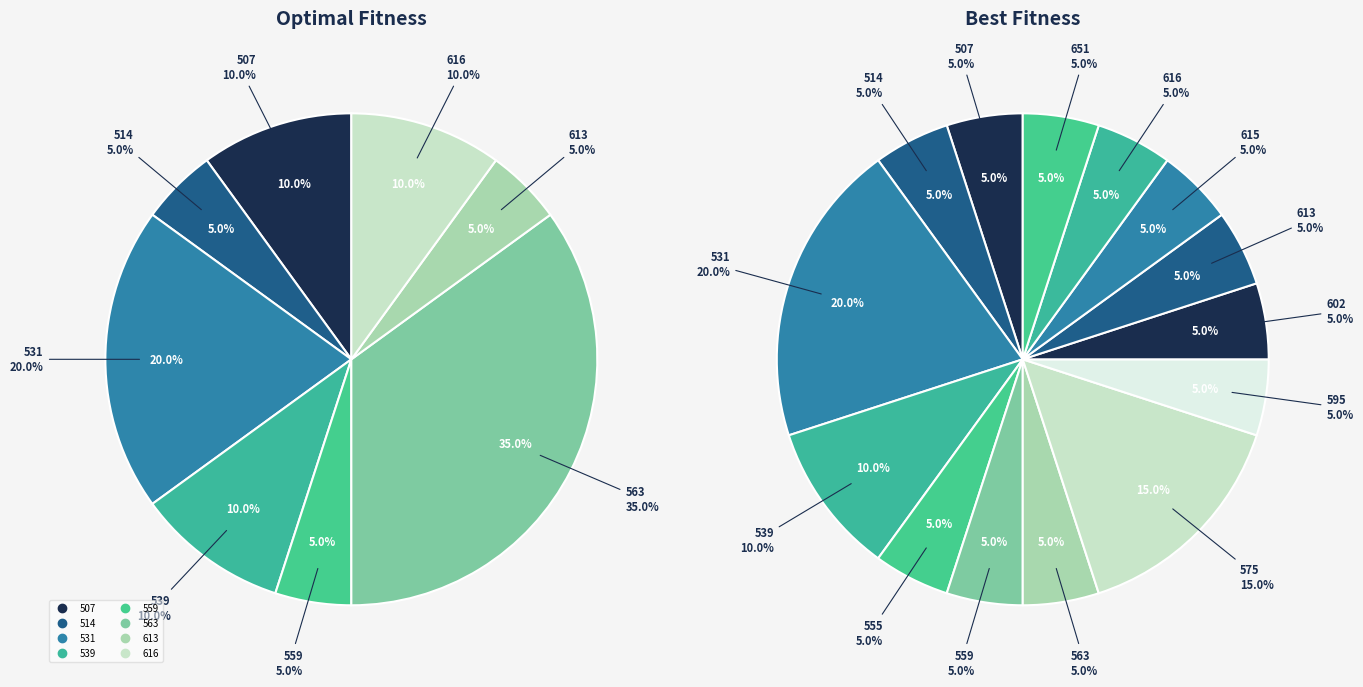

The 11 slice represents 15% of the pie. True or false?

False